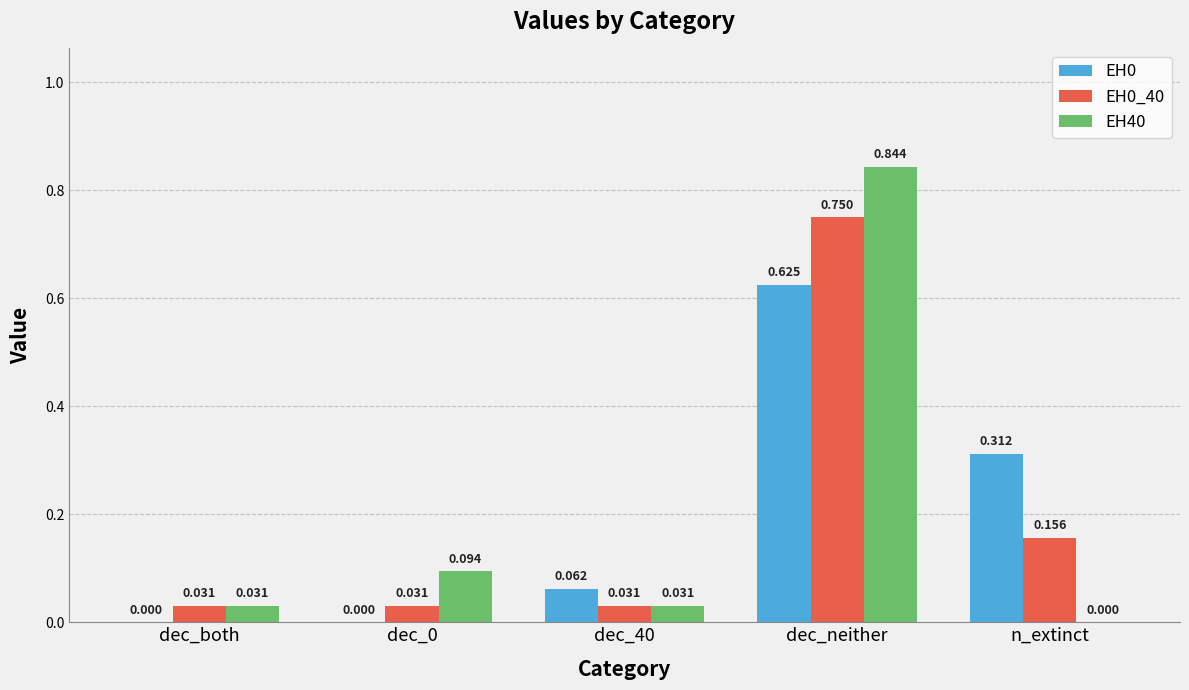

Is it true that EH0_40 equals 0.0 at dec_0?

True